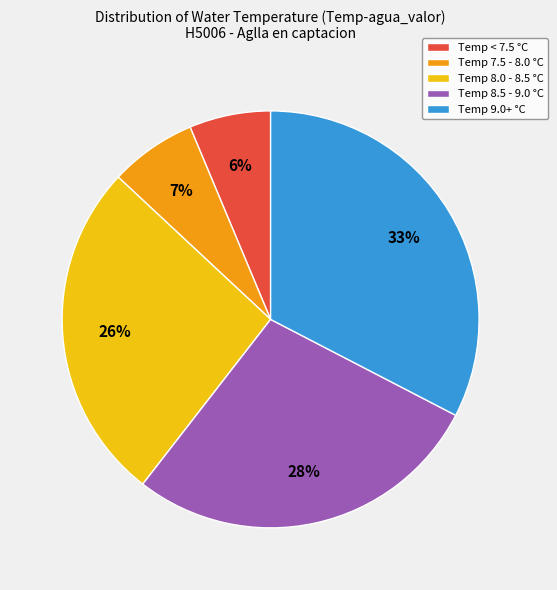

To the nearest percent, what is the average slice percentage?

20%